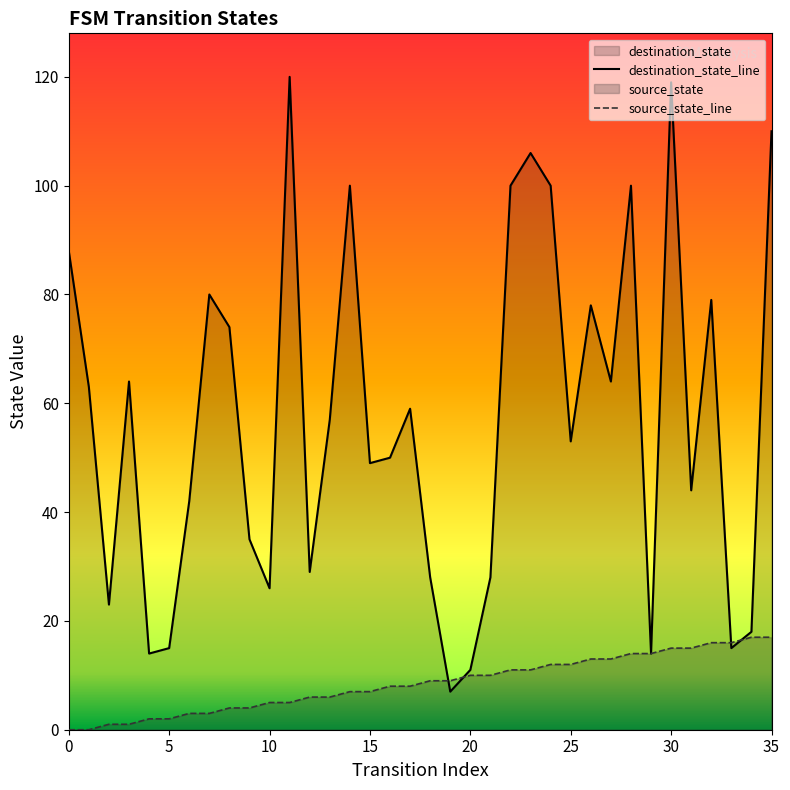

Which series has the widest spread of Y values?

destination_state_line